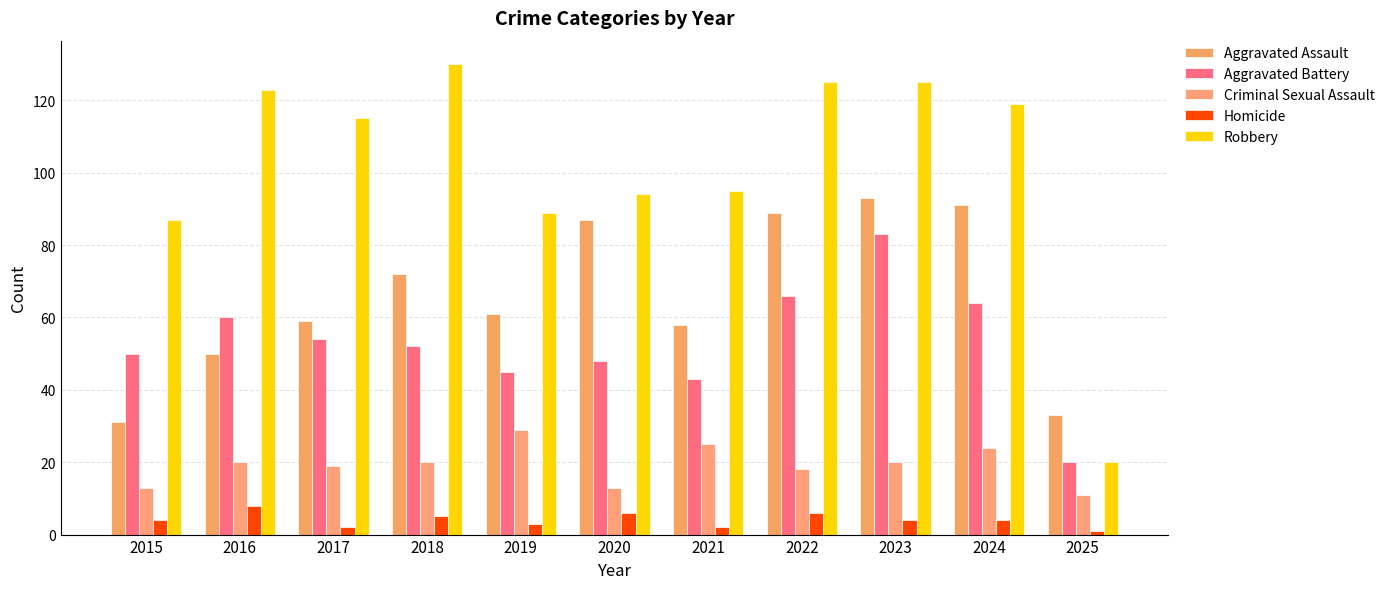

True or false: Homicide has a value of 3 at 2019.

True